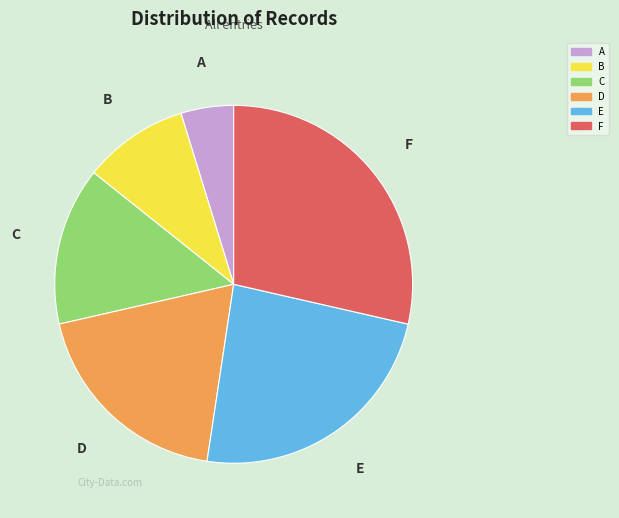

Do D and A together represent more than half of the pie?

No